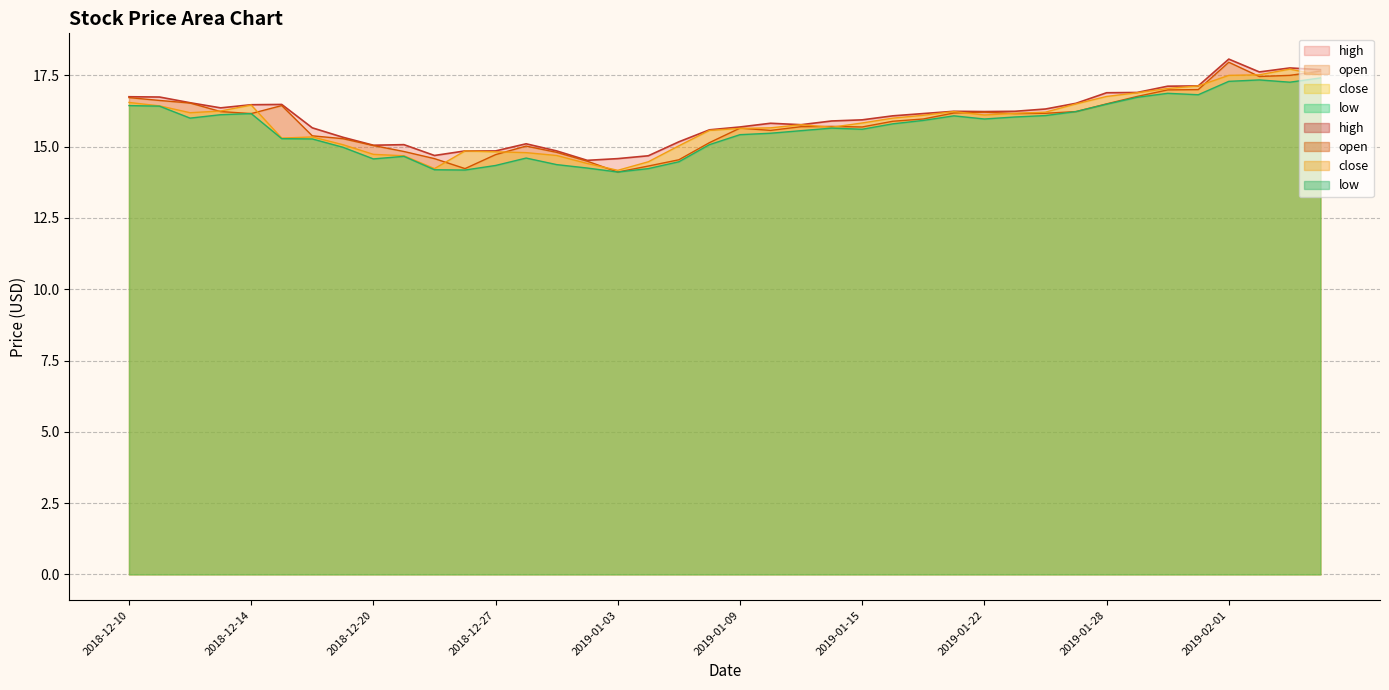

Which series has the largest range (max minus min)?

open